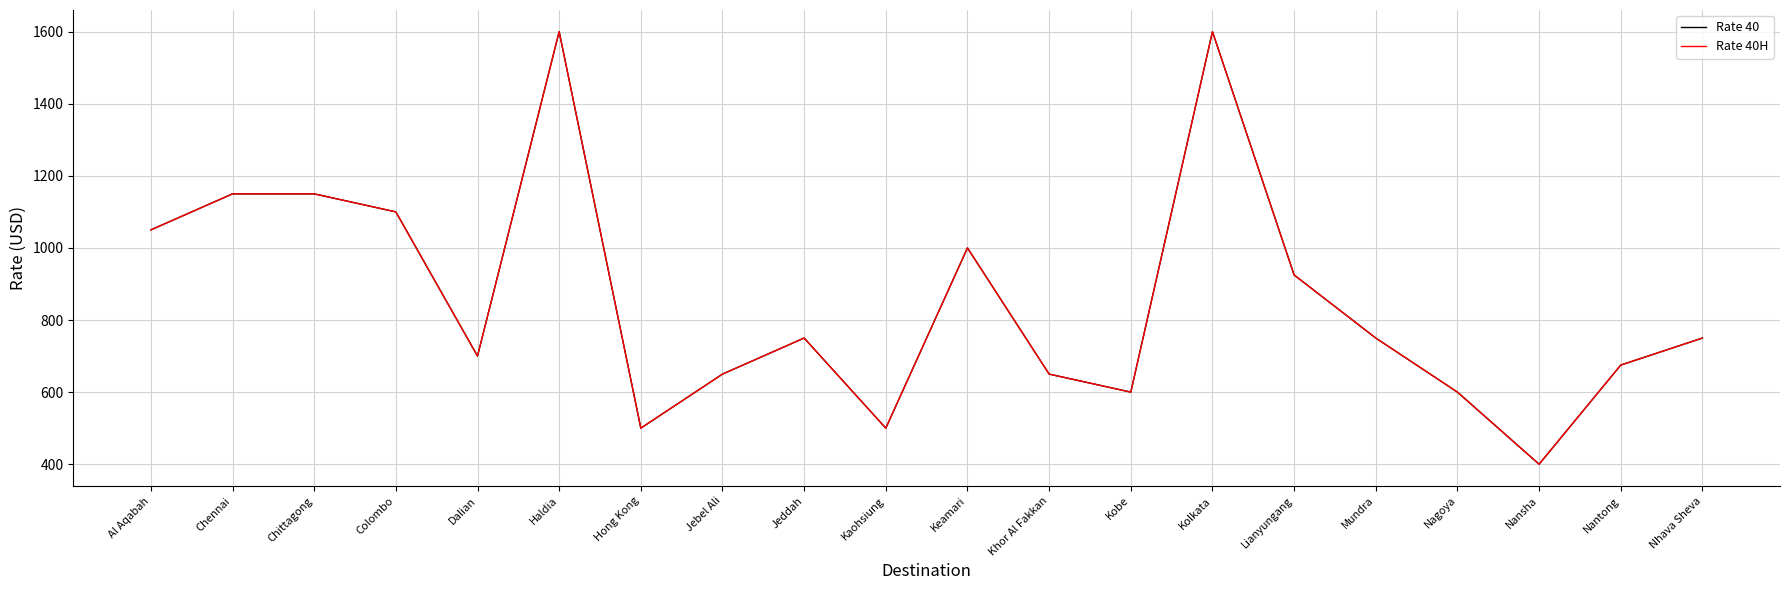

Read the Rate 40 value at Lianyungang.

925